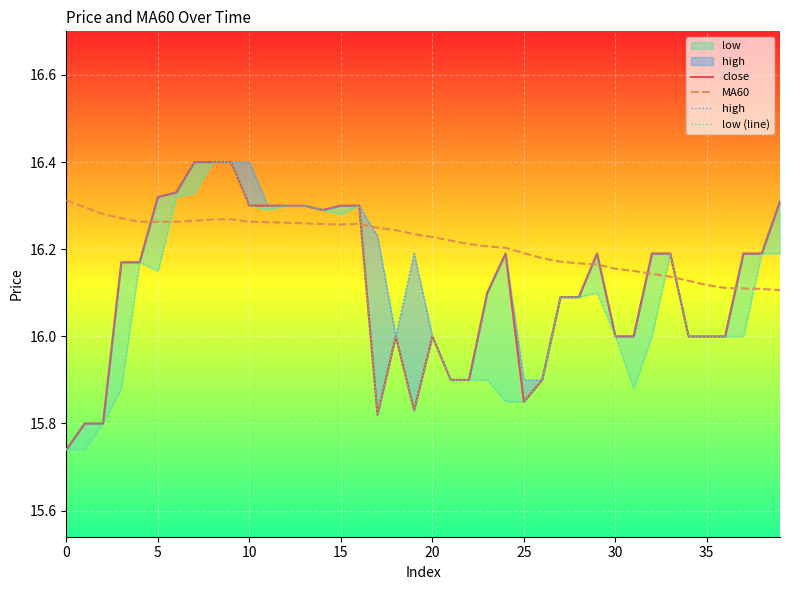

Reading left to right, extract all data points from this chart.

close: 15.7	15.8	15.8	16.2	16.2	16.3	16.3	16.4	16.4	16.4	16.3	16.3	16.3	16.3	16.3	16.3	16.3	15.8	16.0	15.8	16.0	15.9	15.9	16.1	16.2	15.8	15.9	16.1	16.1	16.2	16.0	16.0	16.2	16.2	16.0	16.0	16.0	16.2	16.2	16.3
MA60: 16.3	16.3	16.3	16.3	16.3	16.3	16.3	16.3	16.3	16.3	16.3	16.3	16.3	16.3	16.3	16.3	16.3	16.2	16.2	16.2	16.2	16.2	16.2	16.2	16.2	16.2	16.2	16.2	16.2	16.2	16.2	16.1	16.1	16.1	16.1	16.1	16.1	16.1	16.1	16.1
high: 15.7	15.8	15.8	16.2	16.2	16.3	16.3	16.4	16.4	16.4	16.4	16.3	16.3	16.3	16.3	16.3	16.3	16.2	16.0	16.2	16.0	15.9	15.9	16.1	16.2	15.9	15.9	16.1	16.1	16.2	16.0	16.0	16.2	16.2	16.0	16.0	16.0	16.2	16.2	16.3
low (line): 15.7	15.7	15.8	15.9	16.2	16.1	16.3	16.3	16.4	16.4	16.3	16.3	16.3	16.3	16.3	16.3	16.3	15.8	16.0	15.8	16.0	15.9	15.9	15.9	15.8	15.8	15.9	16.1	16.1	16.1	16.0	15.9	16.0	16.2	16.0	16.0	16.0	16.0	16.2	16.2